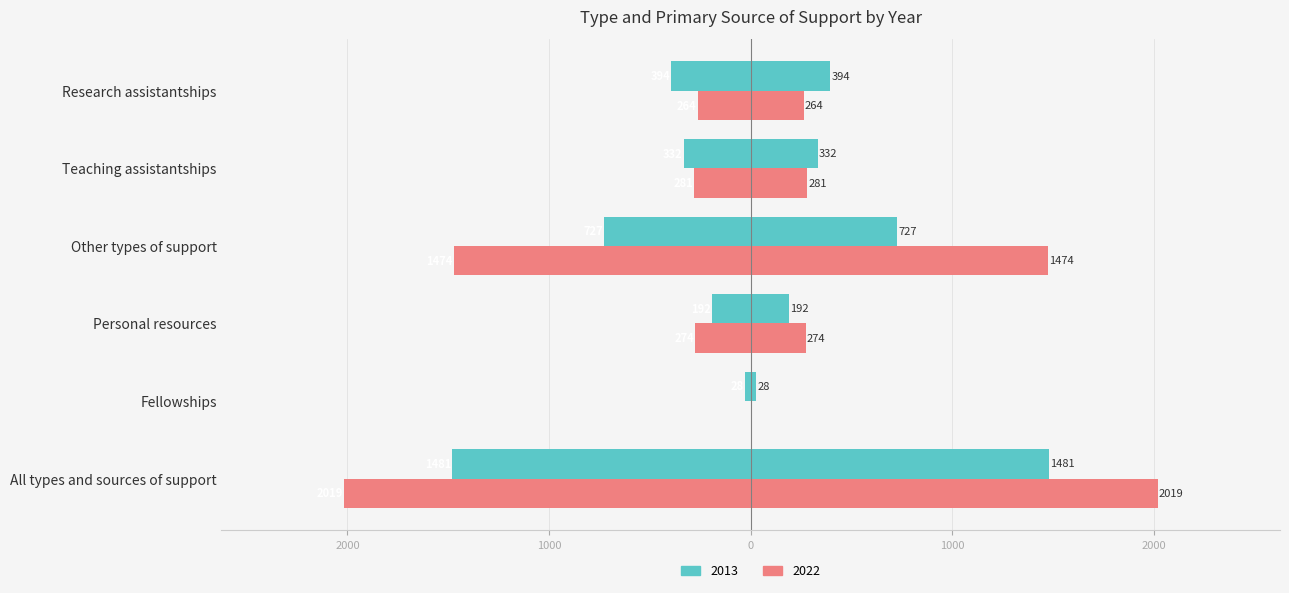

Reading left to right, what are all the values shown in this chart?

2013: Research assistantships=-394	Teaching assistantships=-332	Other types of support=-727	Personal resources=-192	Fellowships=-28	All types and sources of support=-1481
2022: Research assistantships=-264	Teaching assistantships=-281	Other types of support=-1474	Personal resources=-274	Fellowships=0	All types and sources of support=-2019